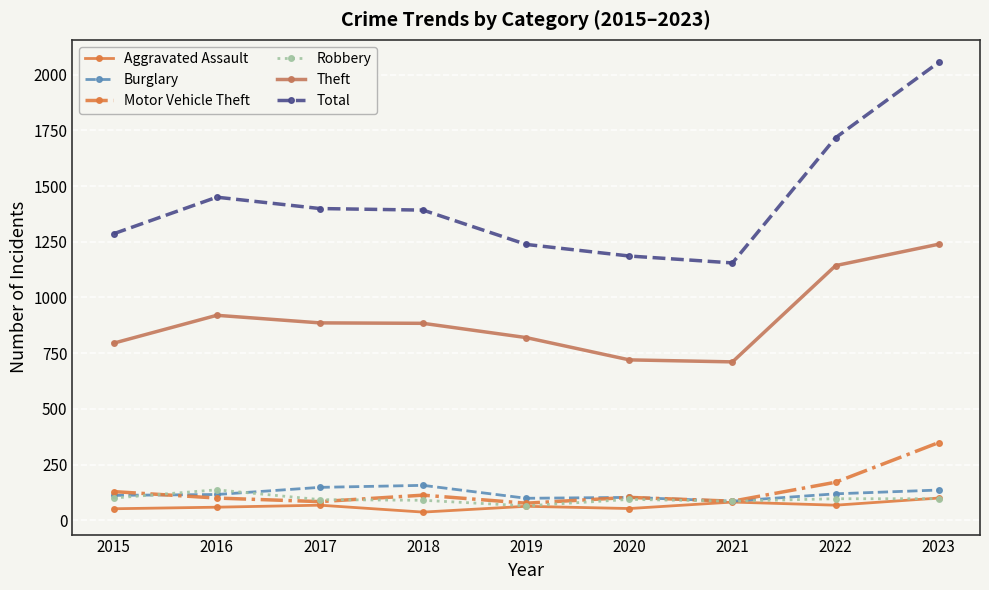

What is the difference between the maximum and second lowest values in the Total series?

869